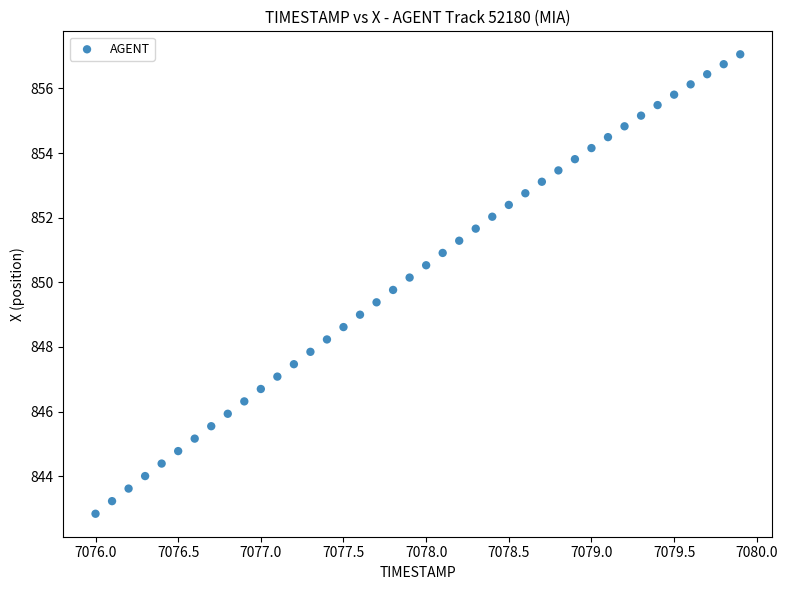

What is the range of Y values (max minus min)?

14.2